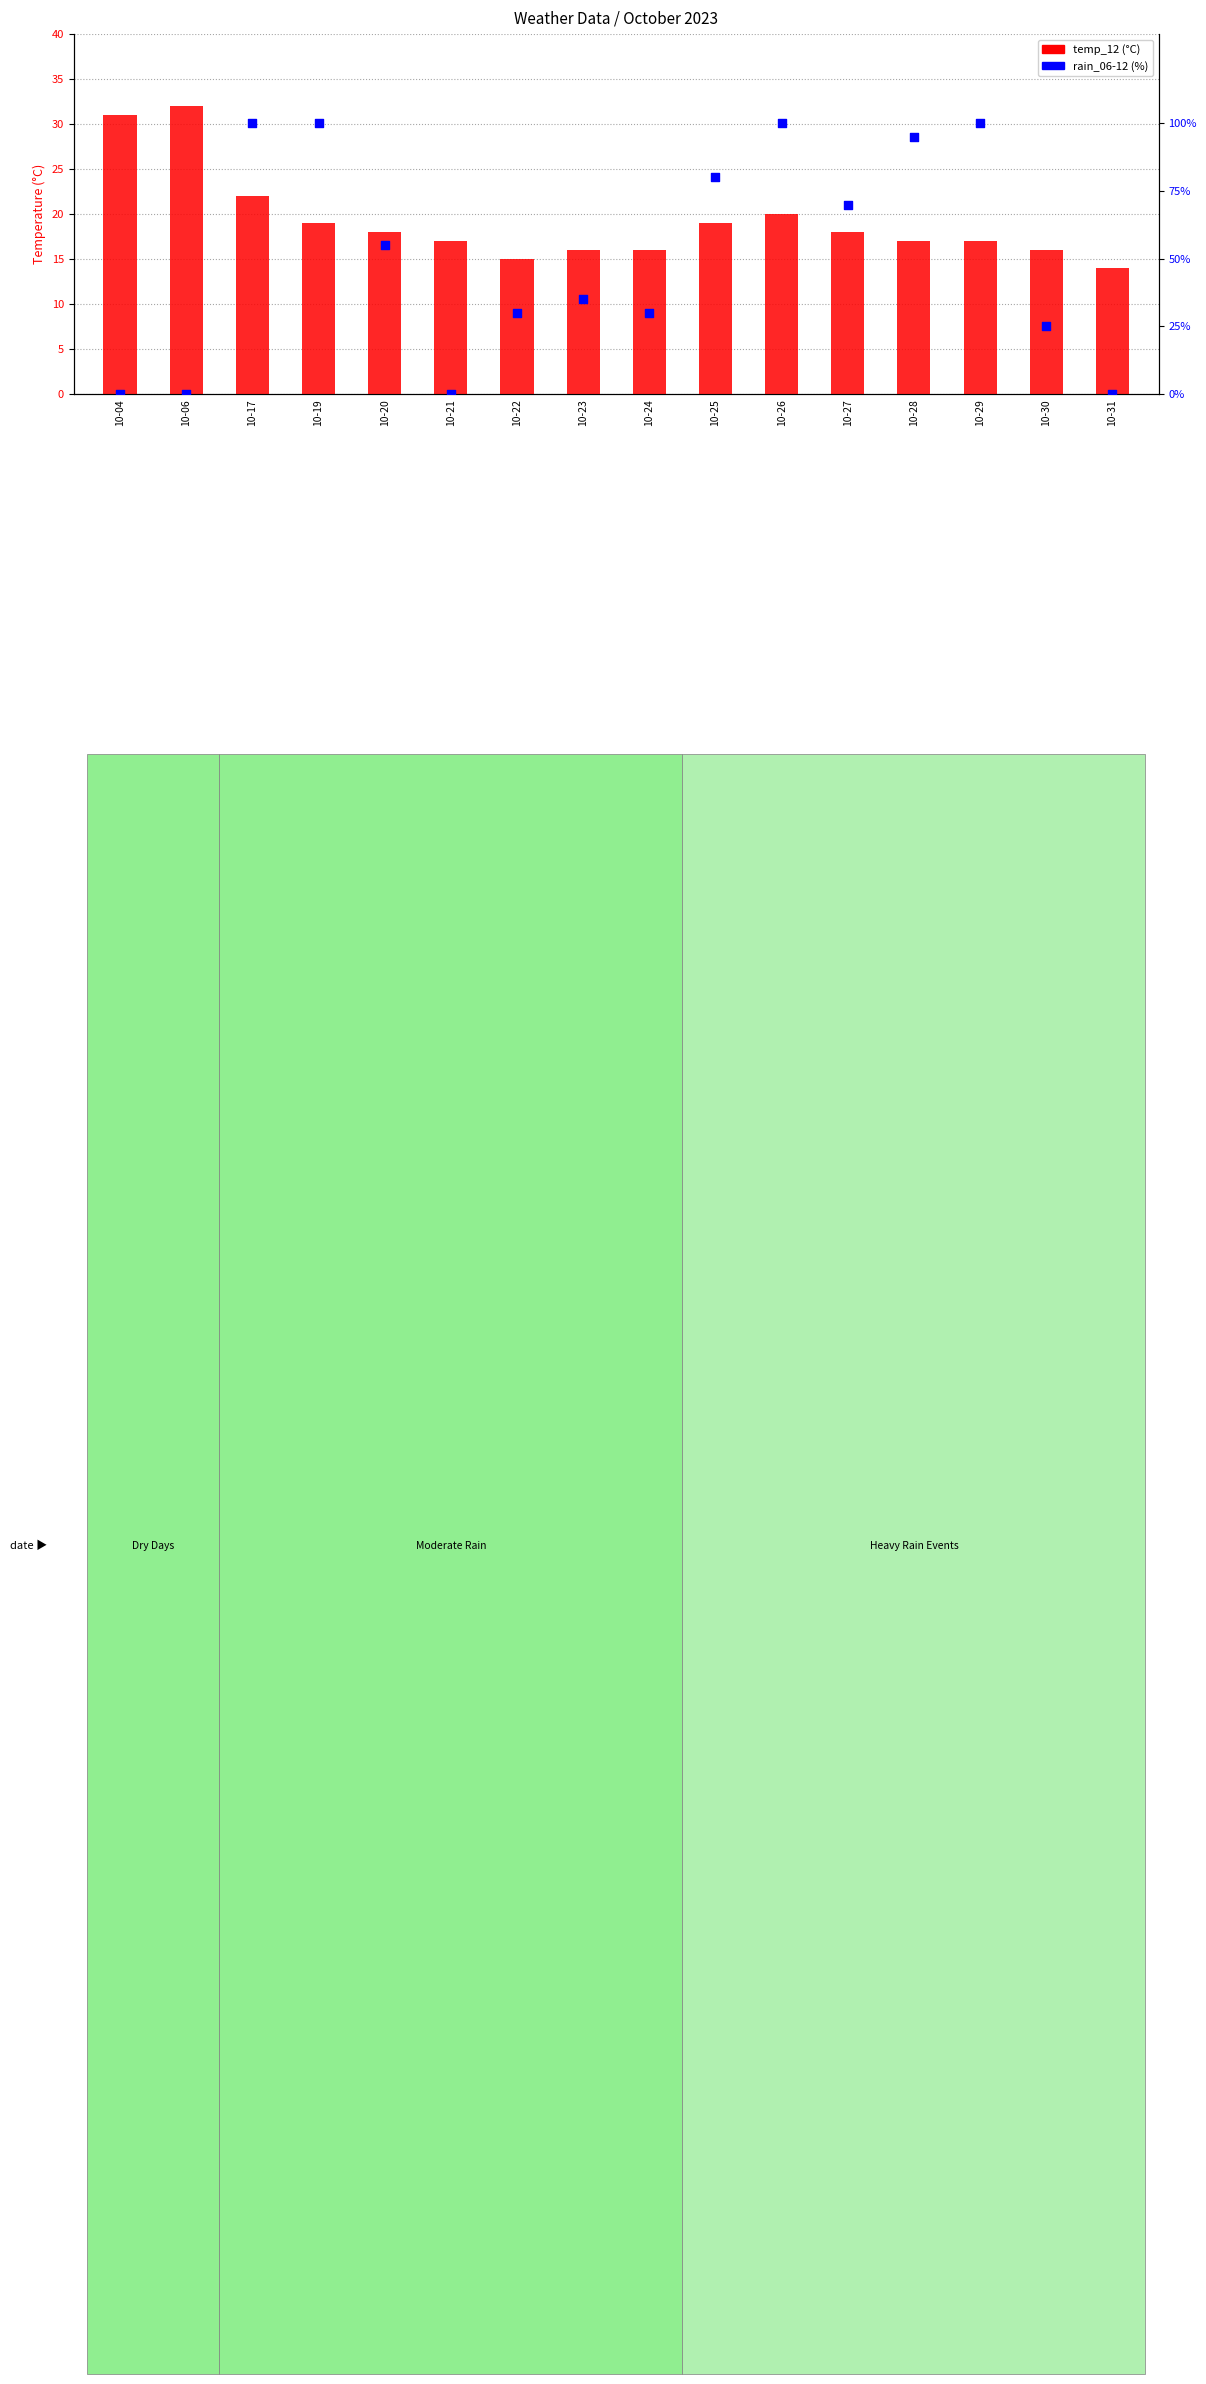

At which category is the sum across all series the highest?

10-17